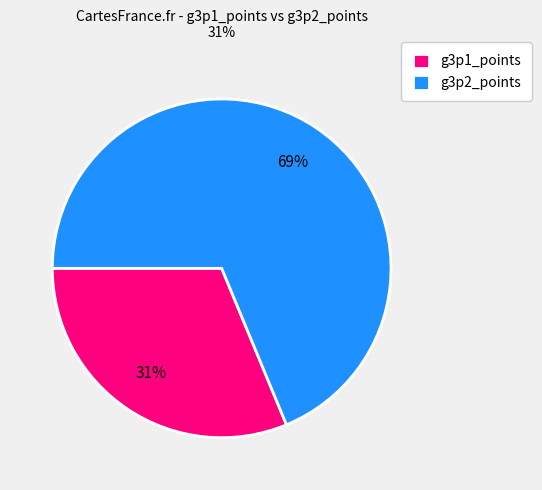

Approximately how many times larger is the value at g3p2_points compared to g3p1_points?

2.2